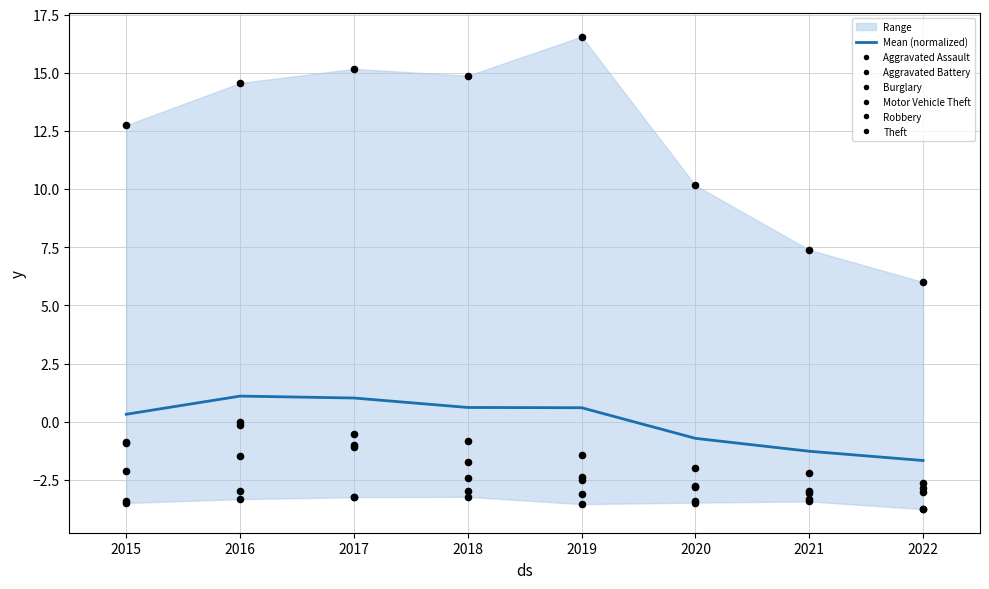

What is the total value across all series at 2020?

-4.3